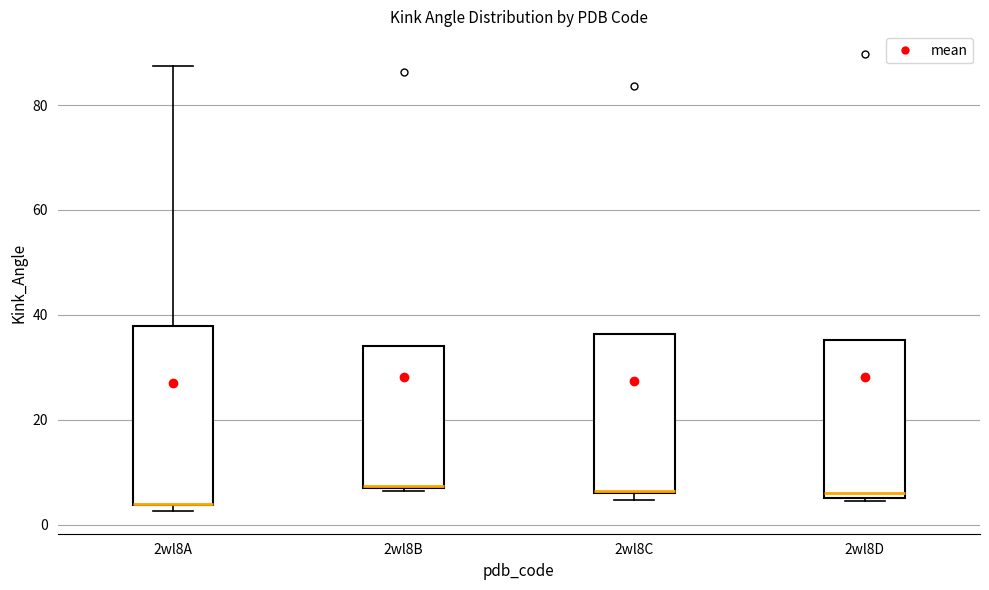

Reading left to right, transcribe this box plot: for each box, give where its median line is, the range the box spans, and where its two whiskers end, as read against the y-axis. The values are not printed on the chart, so give them approximately, as read against the axis.

2wl8A: median 4 (drawn on the box's lower edge), box 4 to 38, whiskers 2 to 88
2wl8B: median 8 (drawn on the box's lower edge), box 6 to 34, whiskers 6 to 34
2wl8C: median 6 (drawn on the box's lower edge), box 6 to 36, whiskers 4 to 36
2wl8D: median 6 (just above the box's lower edge), box 6 to 36, whiskers 4 to 36